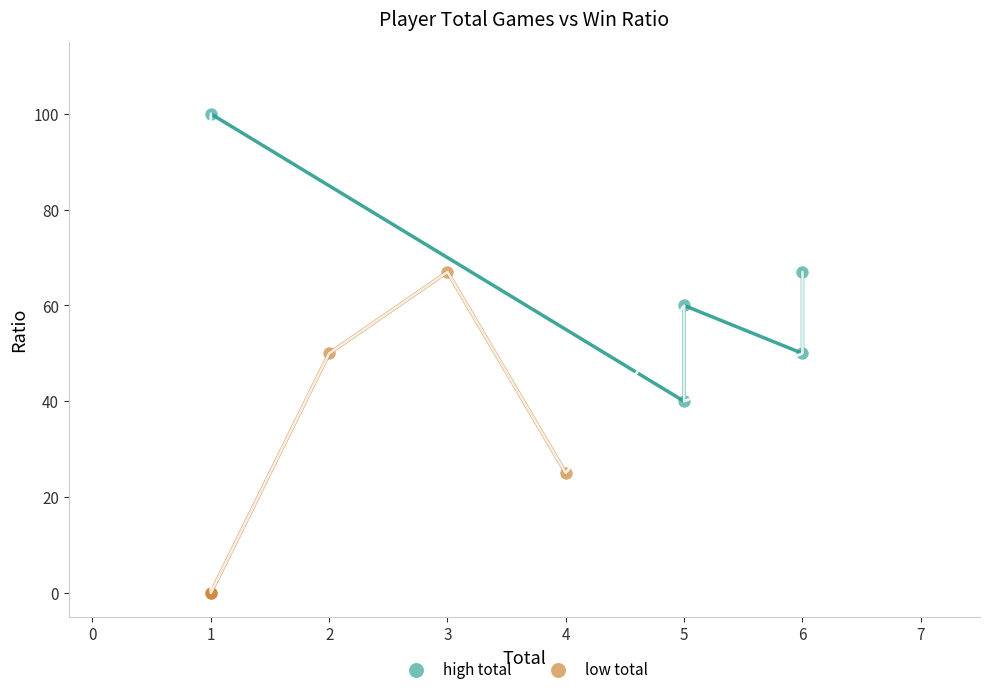

Which series reaches the maximum Y coordinate?

high total